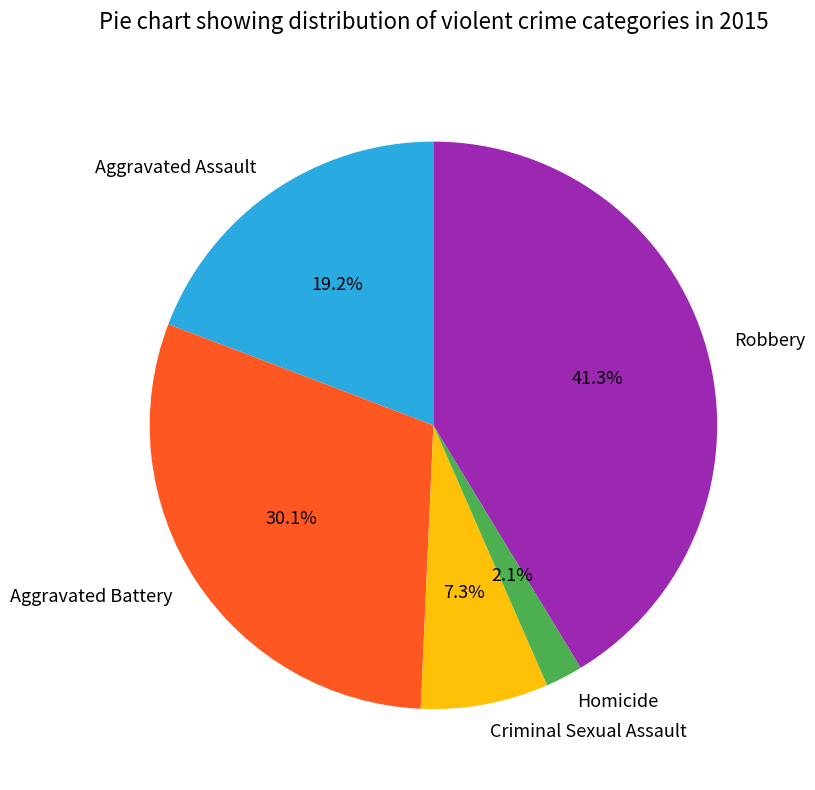

Is Homicide the majority of the pie?

No